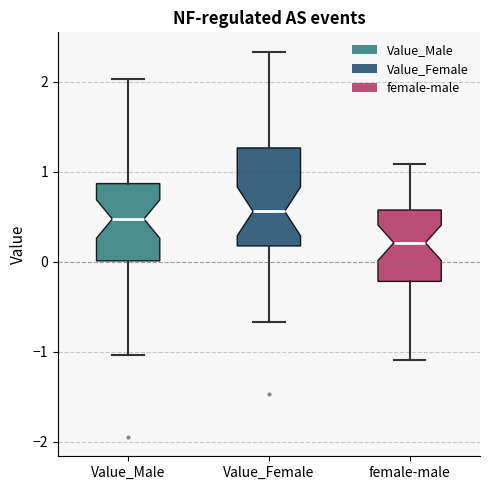

Comparing the boxes themselves (not the whiskers), which one is the tallest?

Value_Female